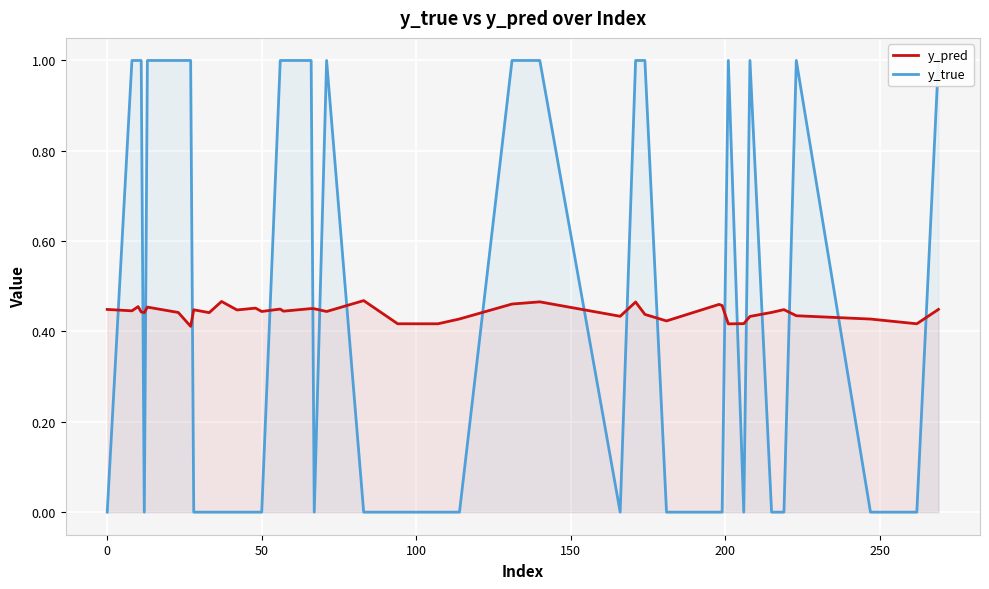

What is the difference between the maximum and second lowest values in the y_pred series?

0.1